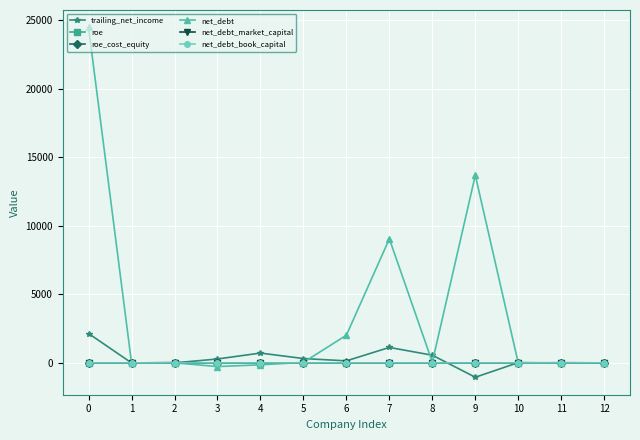

Count the number of data series in this chart.

6